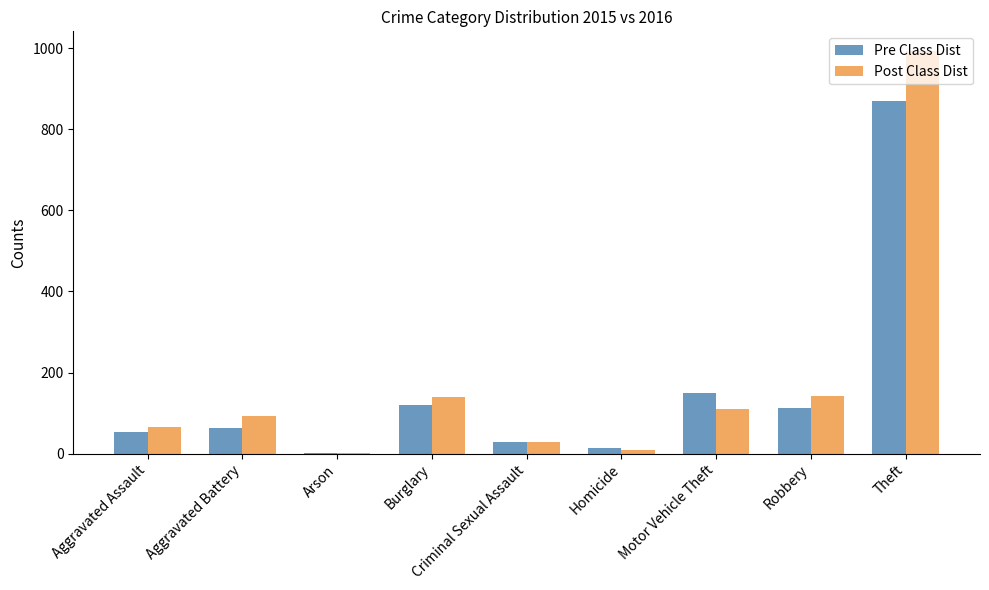

Are the bars grouped side by side (vs. stacked)?

Yes